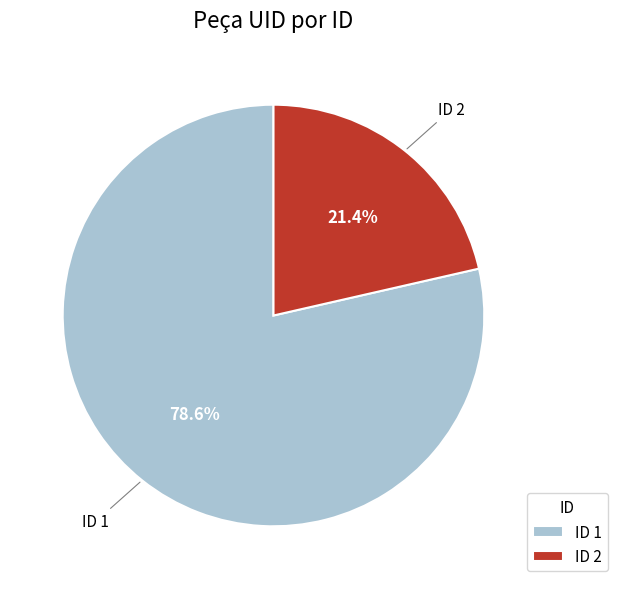

Combined, what portion of the pie is ID 1 and ID 2?

100.0%